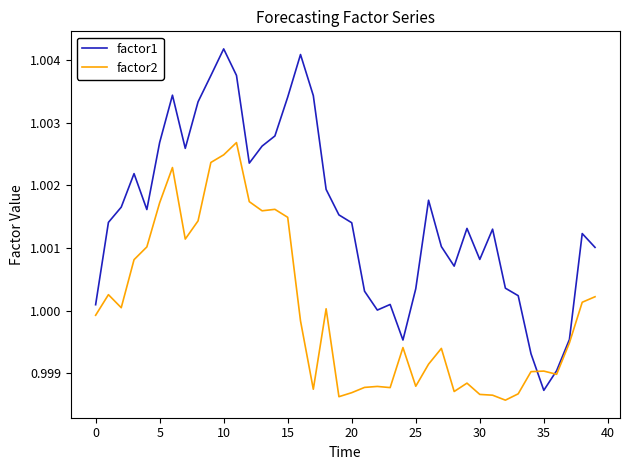

Which series has the largest total across all categories?

factor1